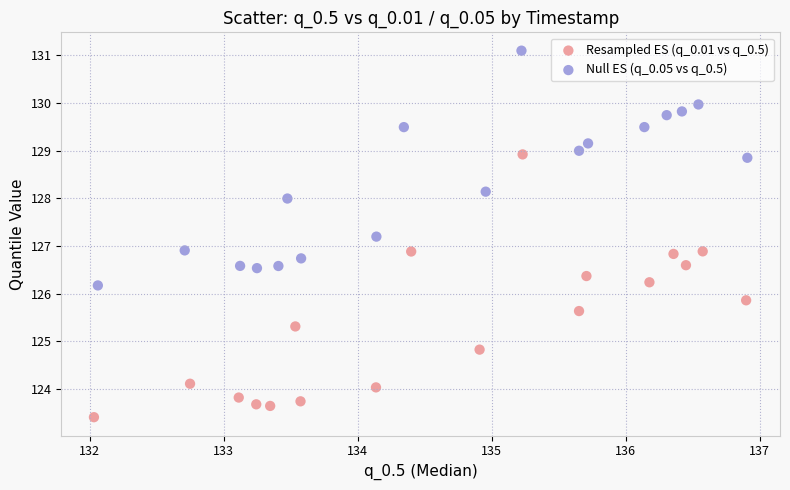

Which series contains the lowest Y value?

Resampled ES (q_0.01 vs q_0.5)